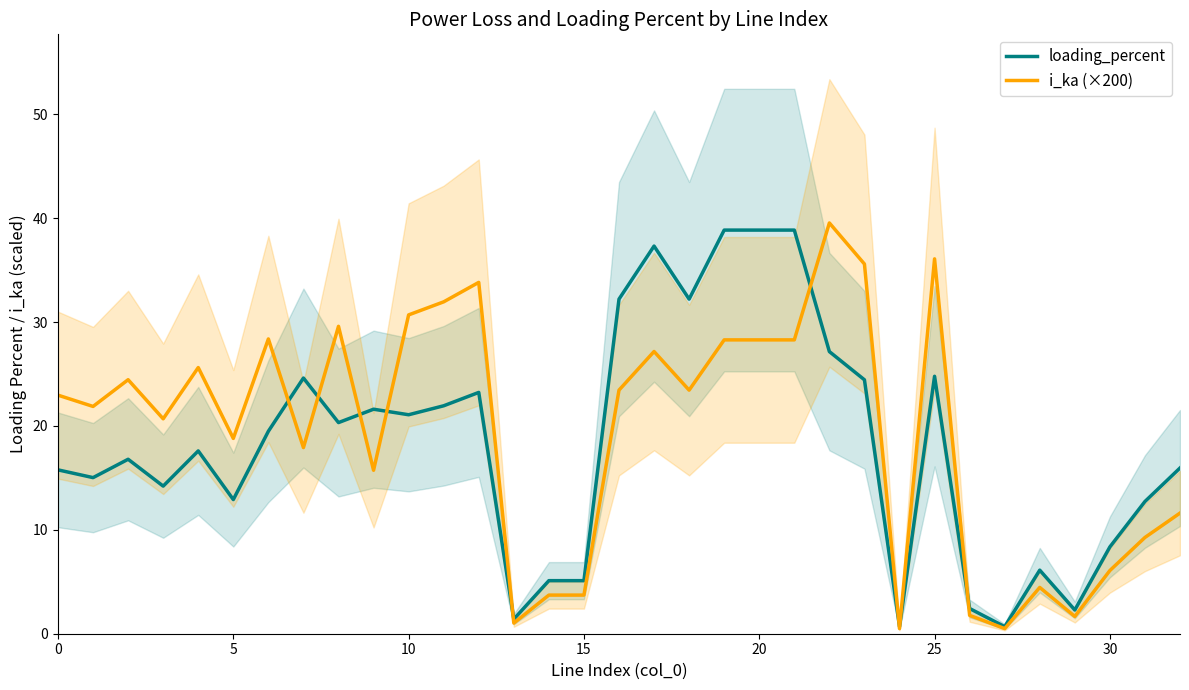

Is this an area chart (filled region under the line)?

No